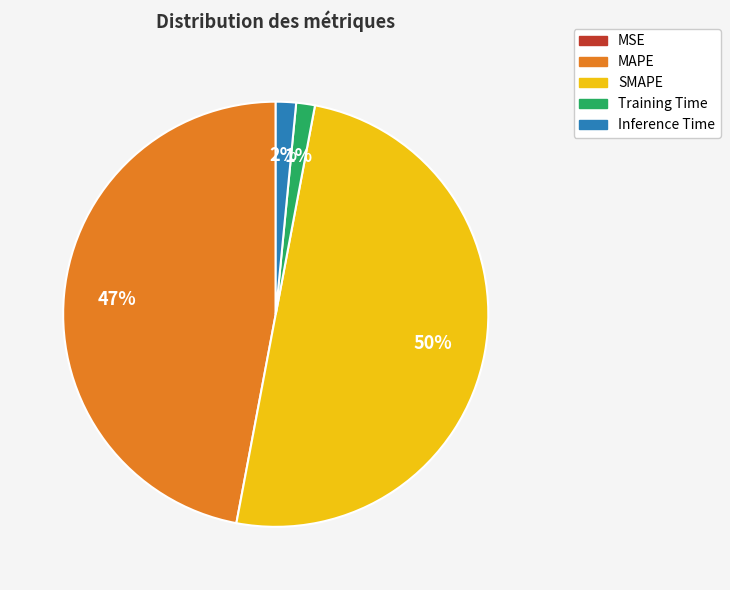

Which has a higher value, MAPE or Inference Time?

MAPE